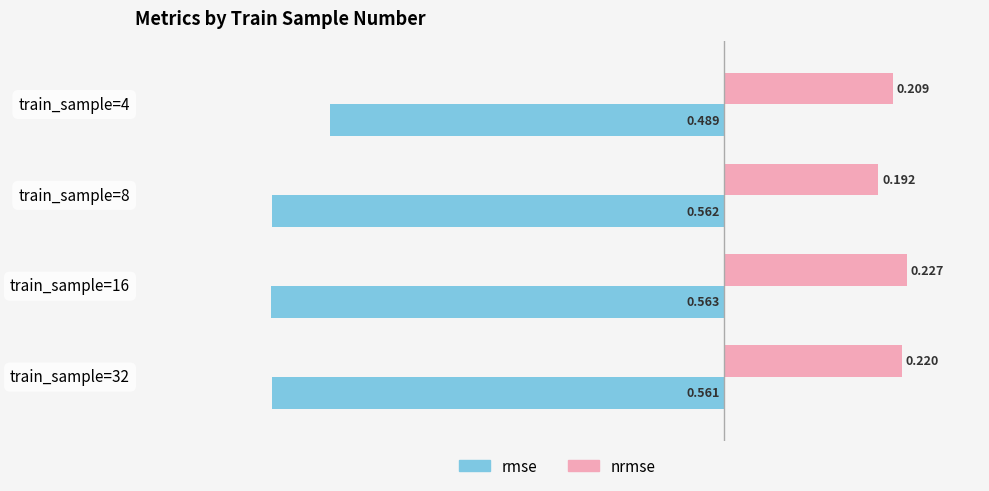

Between train_sample=8 and train_sample=32, which series saw the biggest shift?

nrmse